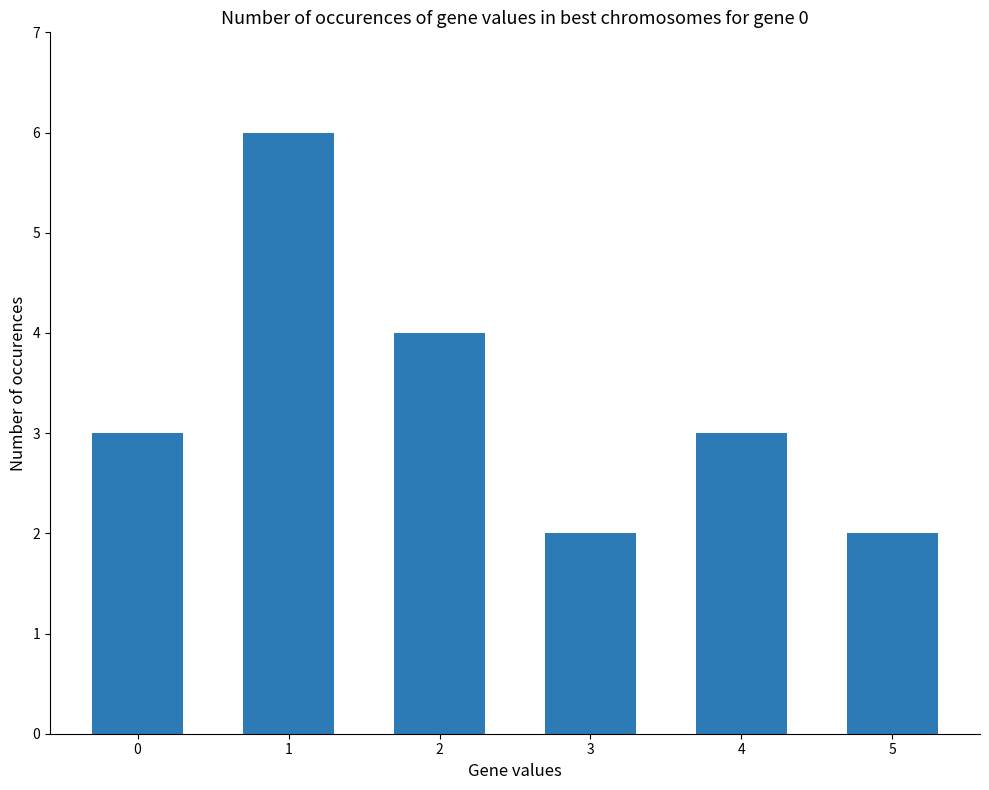

Reading left to right, transcribe all the data shown in this chart.

3	6	4	2	3	2